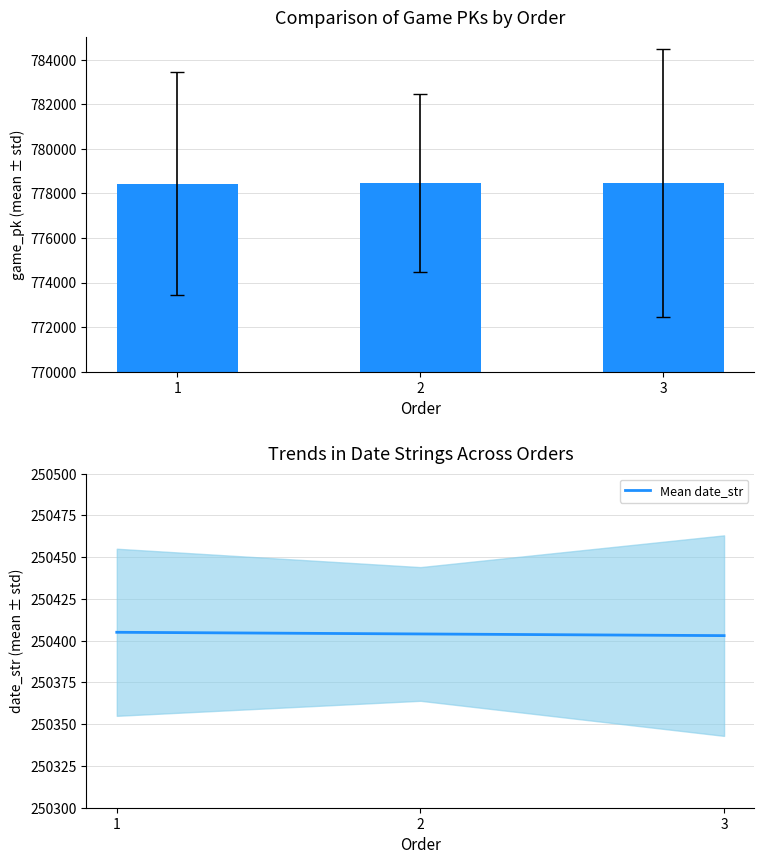

Which series has the largest range (max minus min)?

game_pk